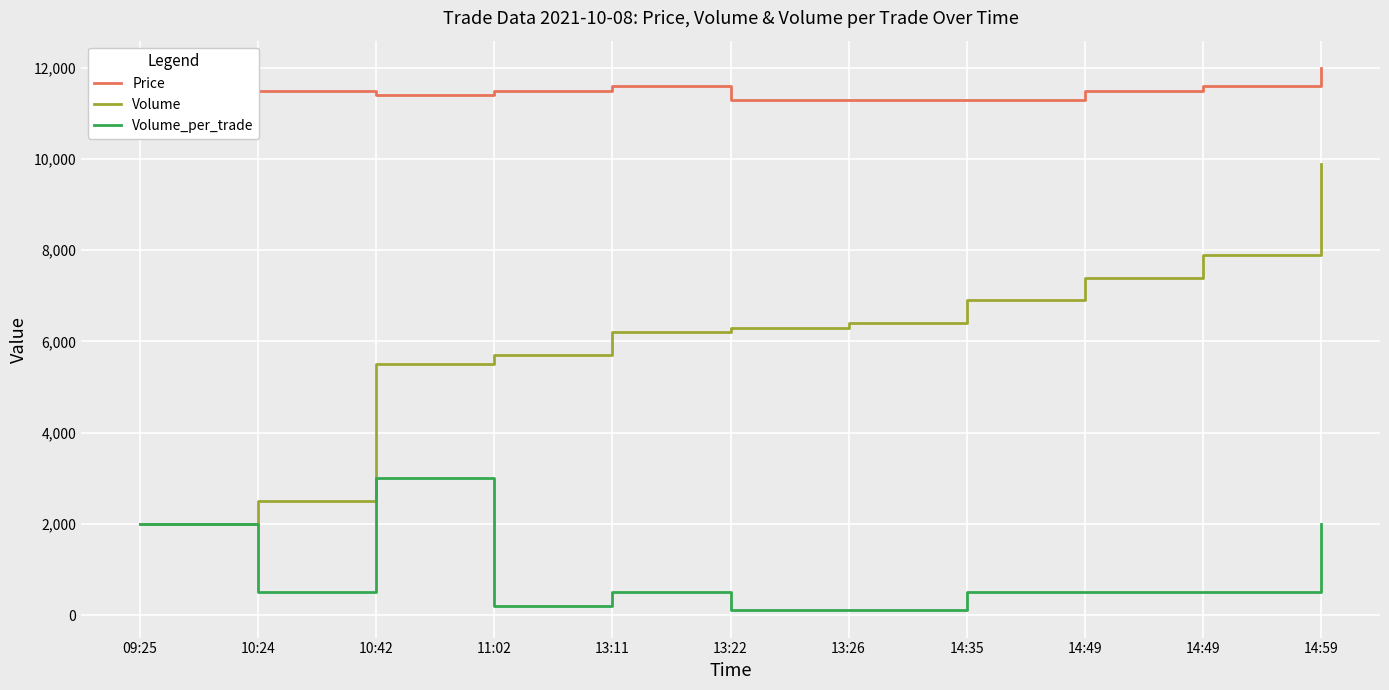

What are all the series names shown in the legend?

Price, Volume, Volume_per_trade